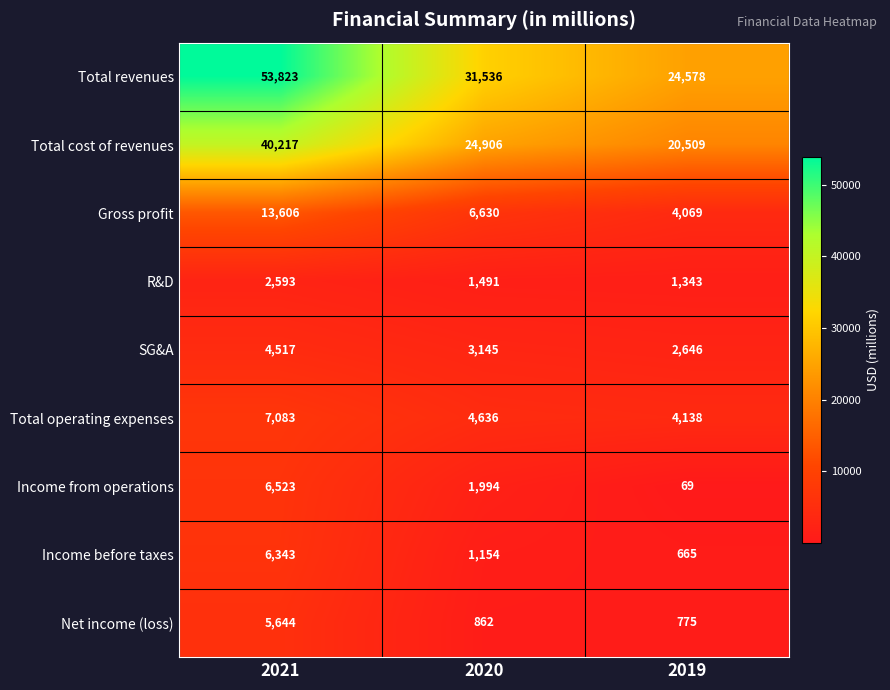

Count the number of data series in this chart.

9